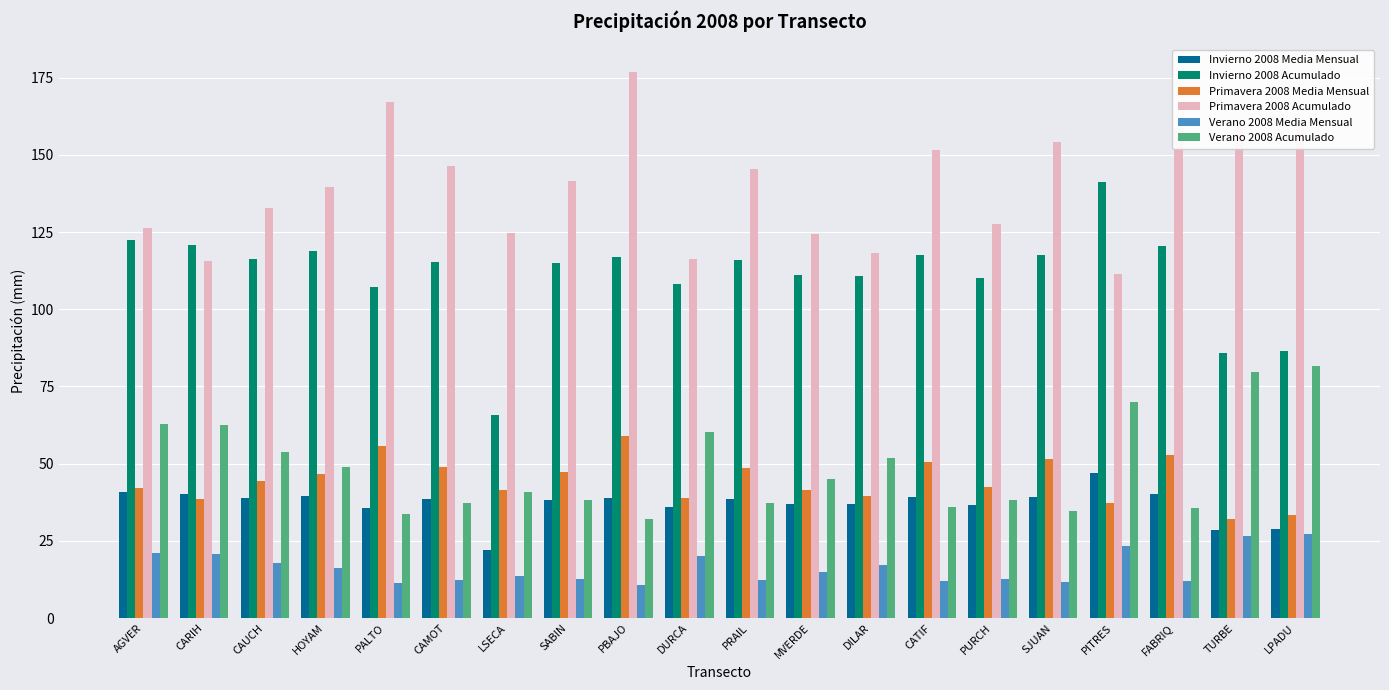

What is the sum of the Invierno 2008 Media Mensual values at PBAJO and HOYAM?

78.6